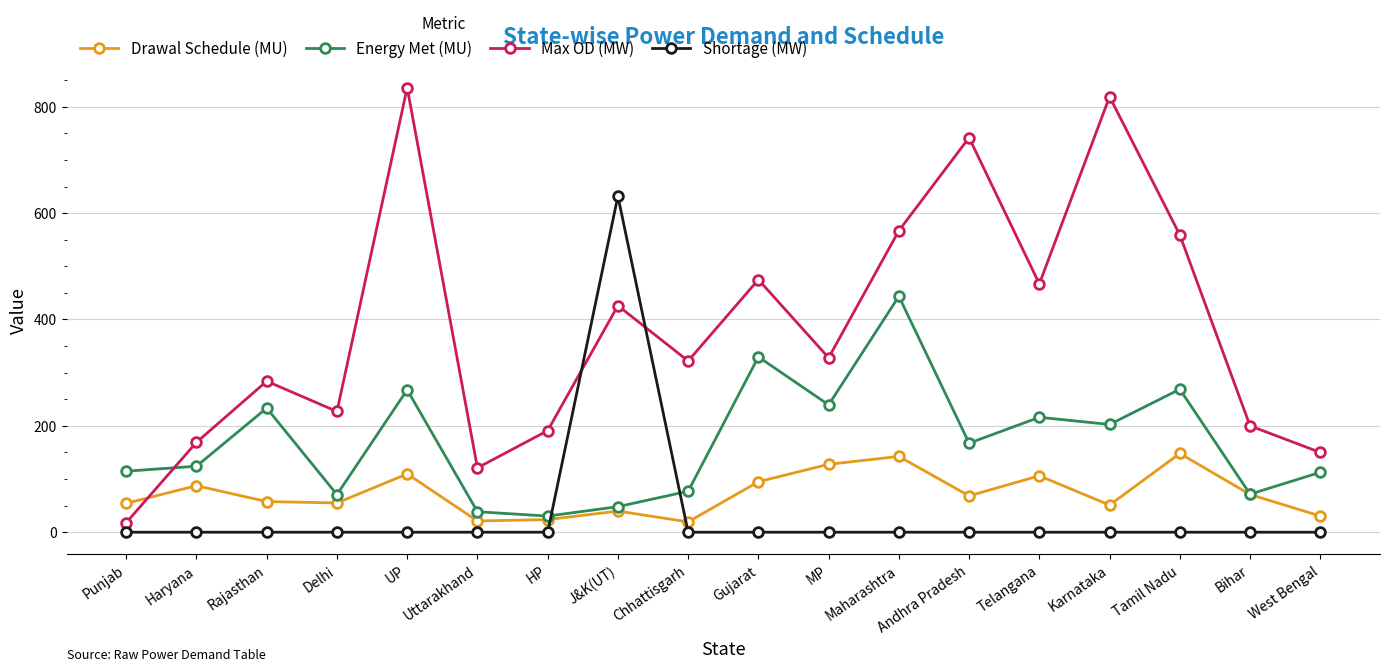

Which series has the largest range (max minus min)?

Max OD (MW)